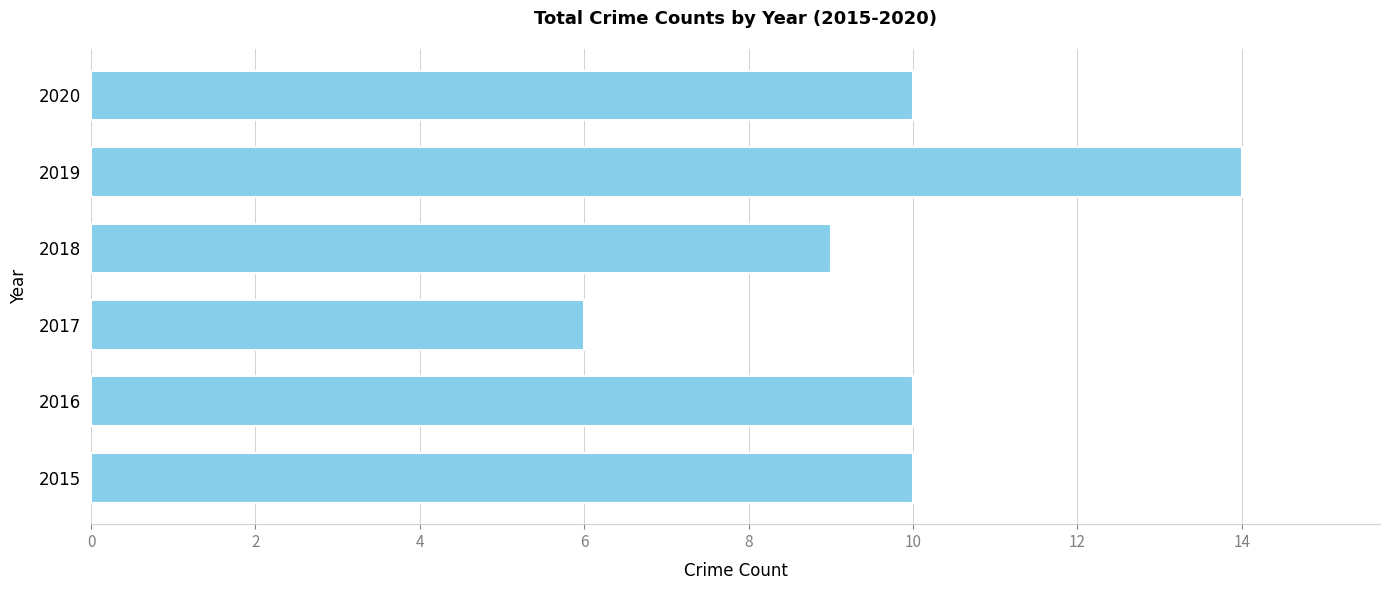

Between 2017 and 2015, which is larger?

2015